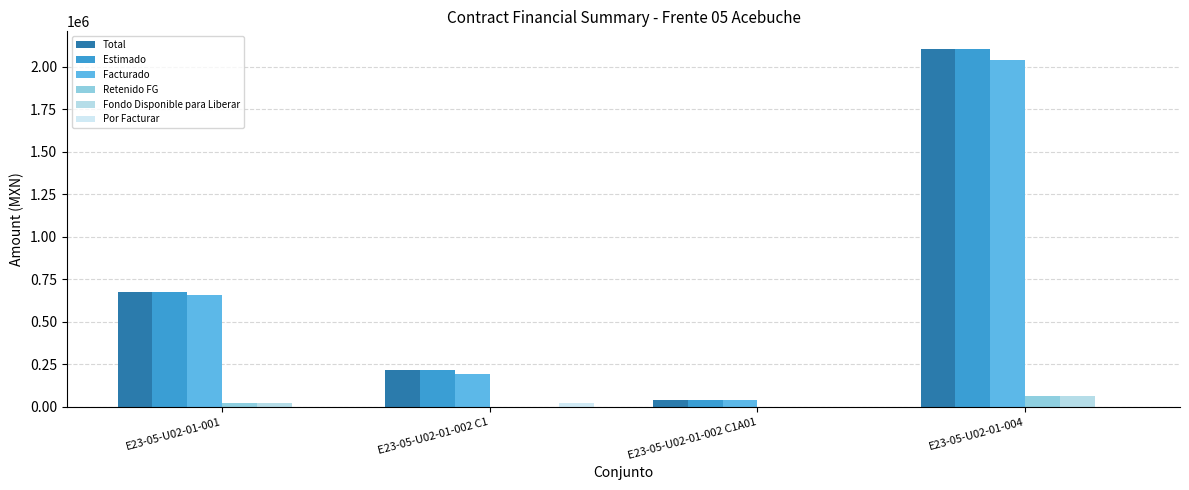

Is it true that Estimado equals 676409.2 at E23-05-U02-01-001?

True